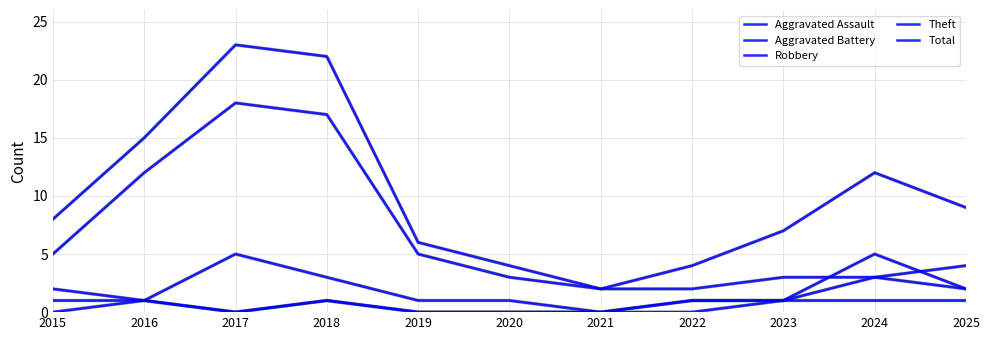

What is the maximum value shown in the chart?

23